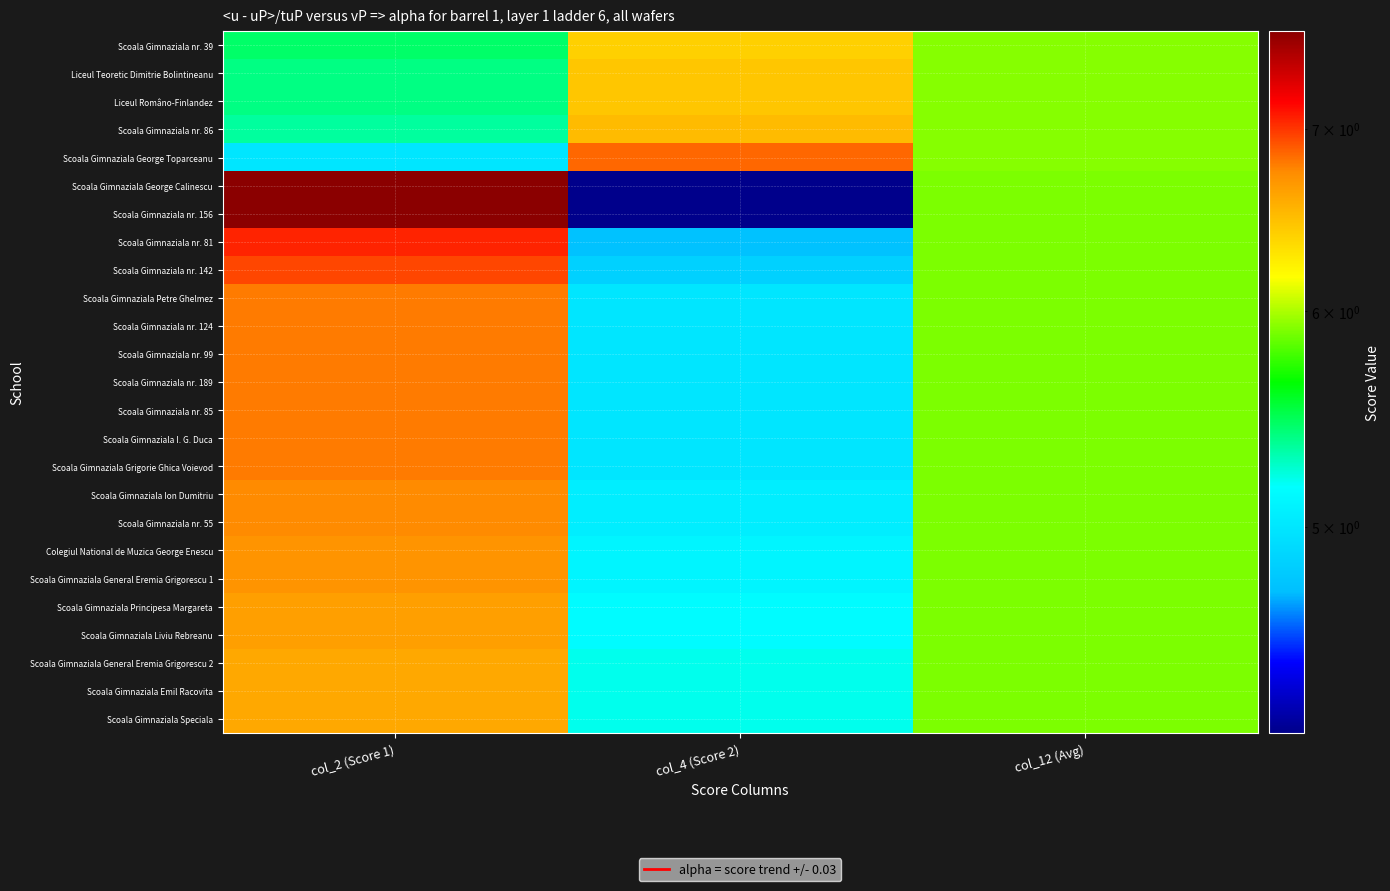

What is the difference between the highest and lowest values at col_4 (Score 2)?

2.6